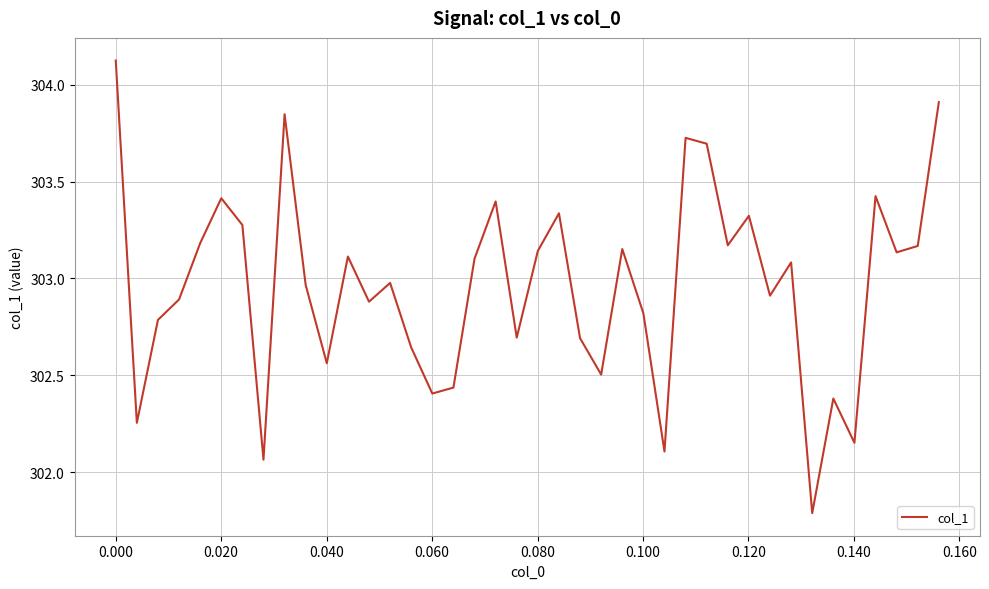

What is the minimum value shown in the chart?

301.8